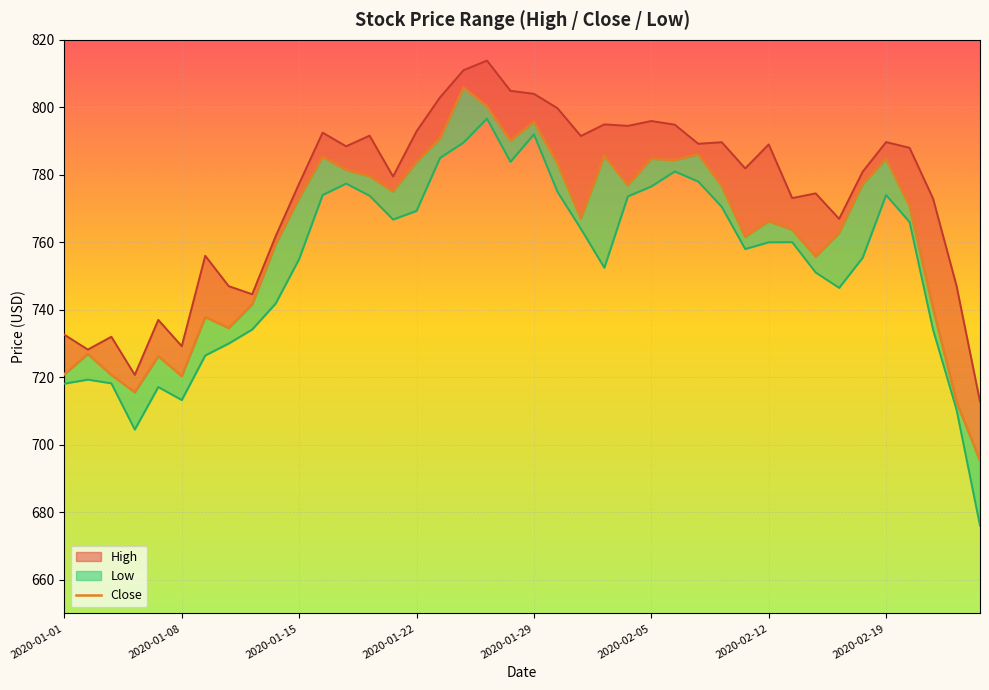

Is it true that the value at 23 is 785.7?

True